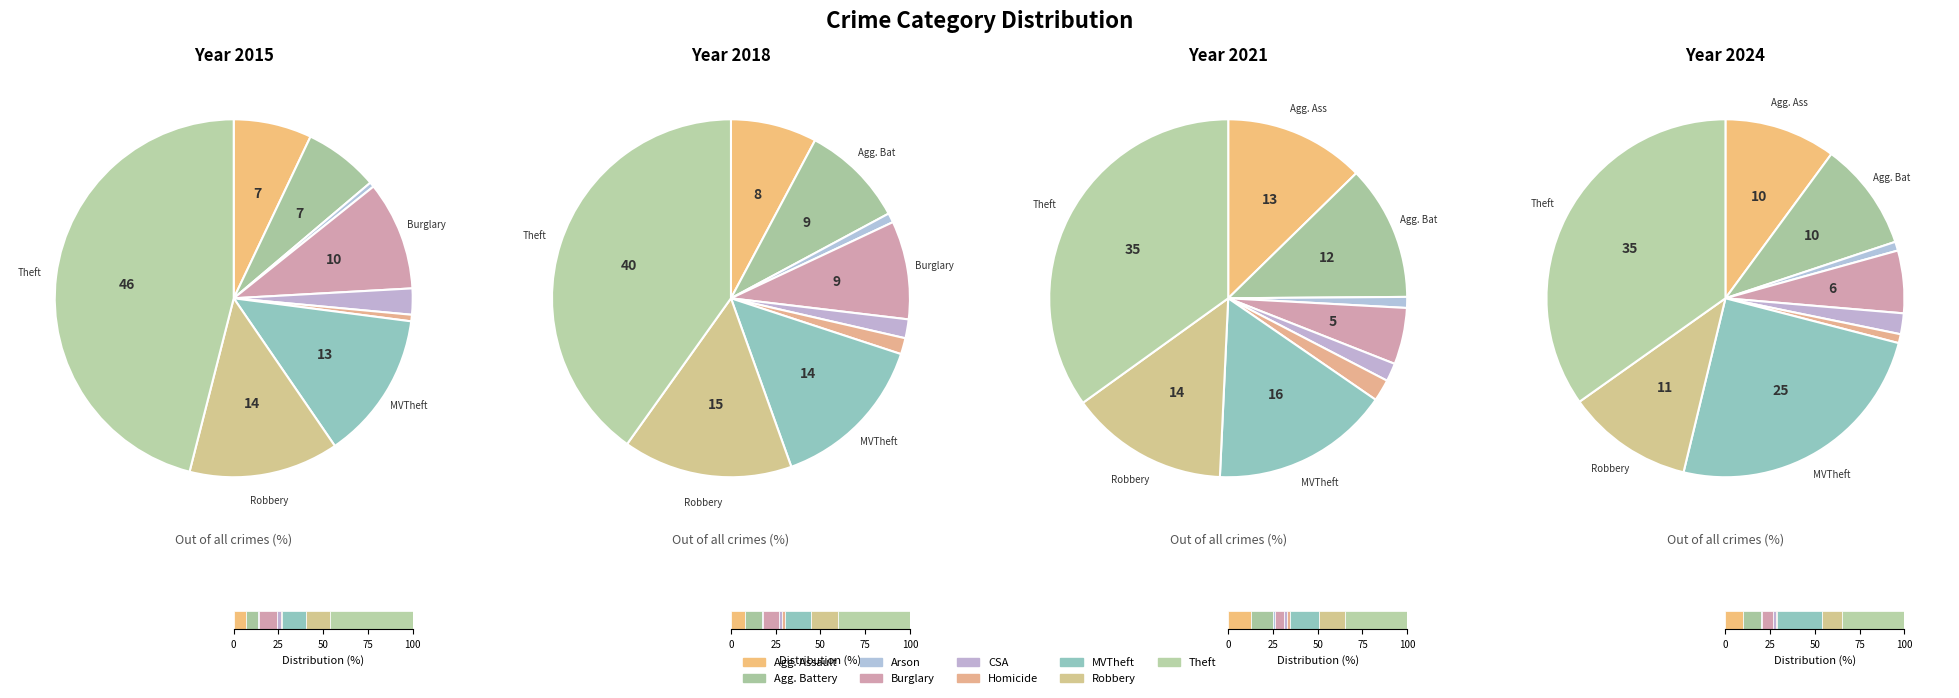

To the nearest percent, what is the average slice percentage?

11%